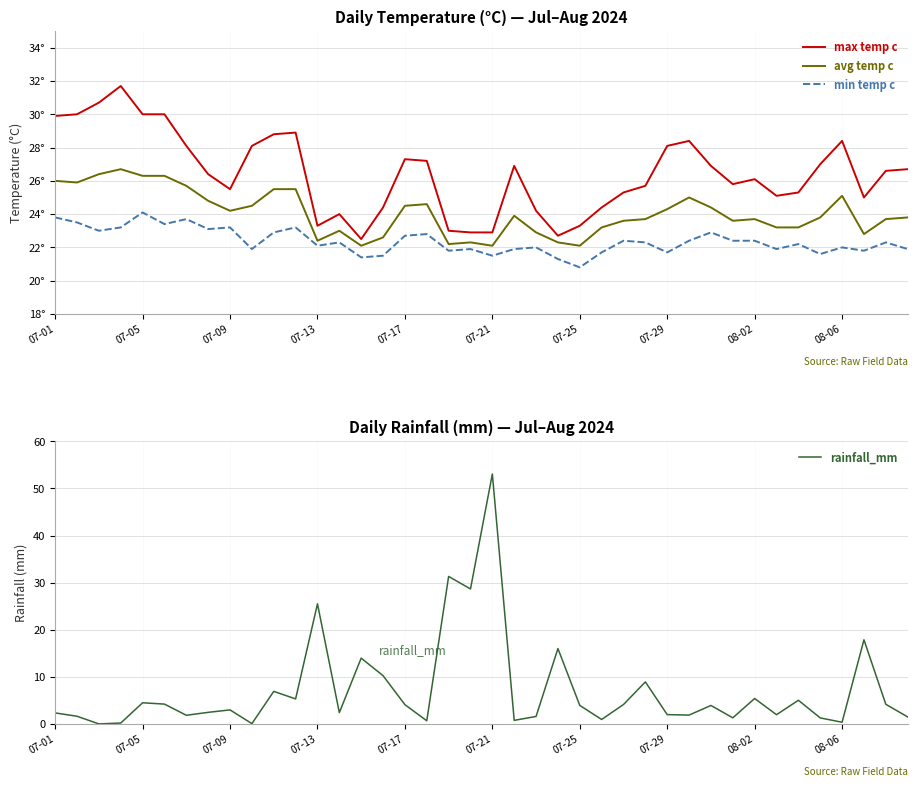

What is the total value across all series at 07-17?

78.6